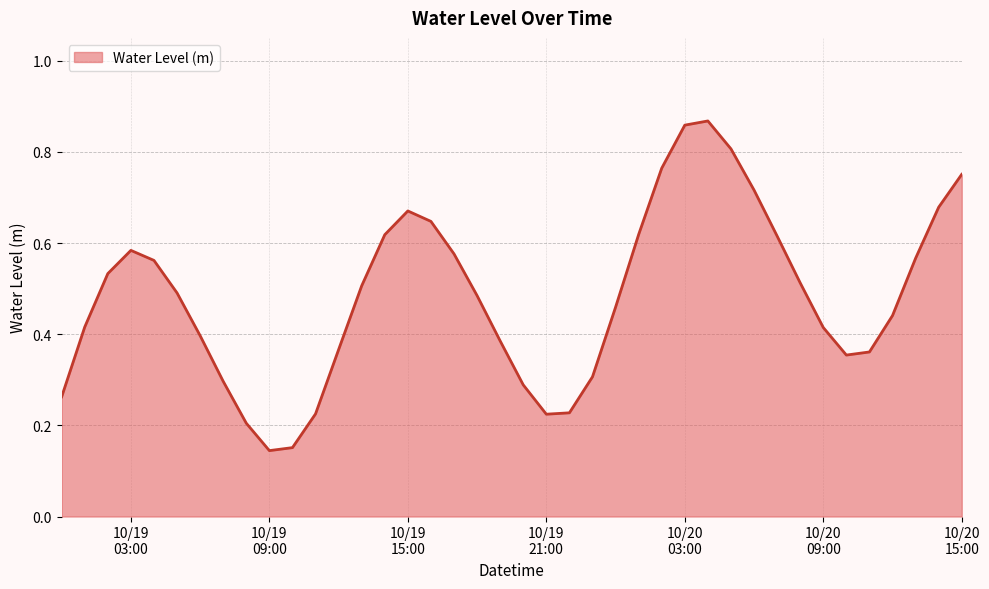

How many lines are shown in the chart?

1